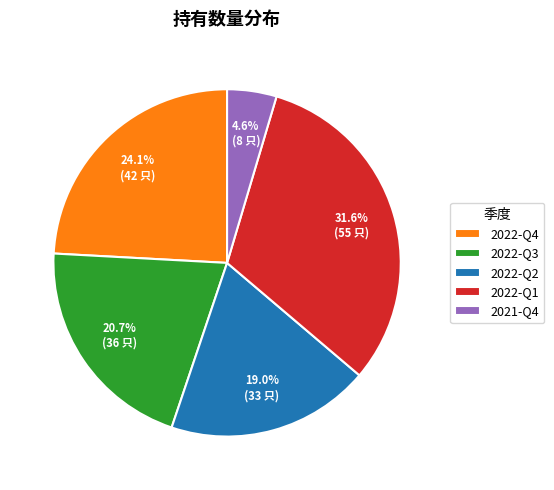

To the nearest percent, what is the combined percentage of 2022-Q1 and 2021-Q4?

36%